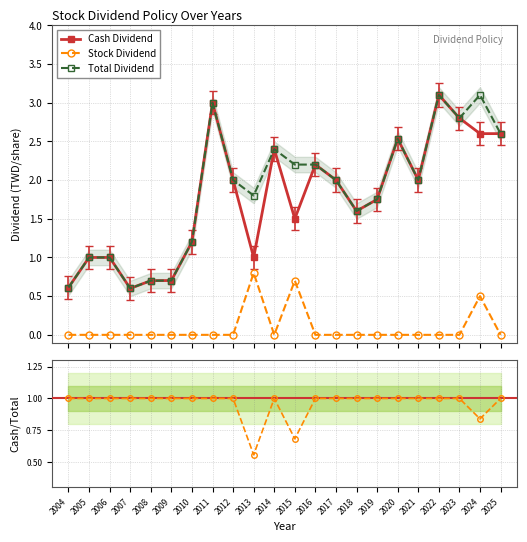

What is the highest value of the Cash/Total series?

1.0